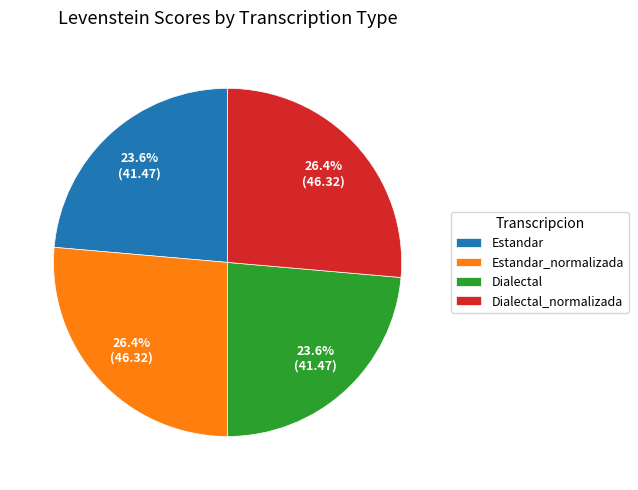

How much of the chart is everything except Estandar_normalizada?

73.6%